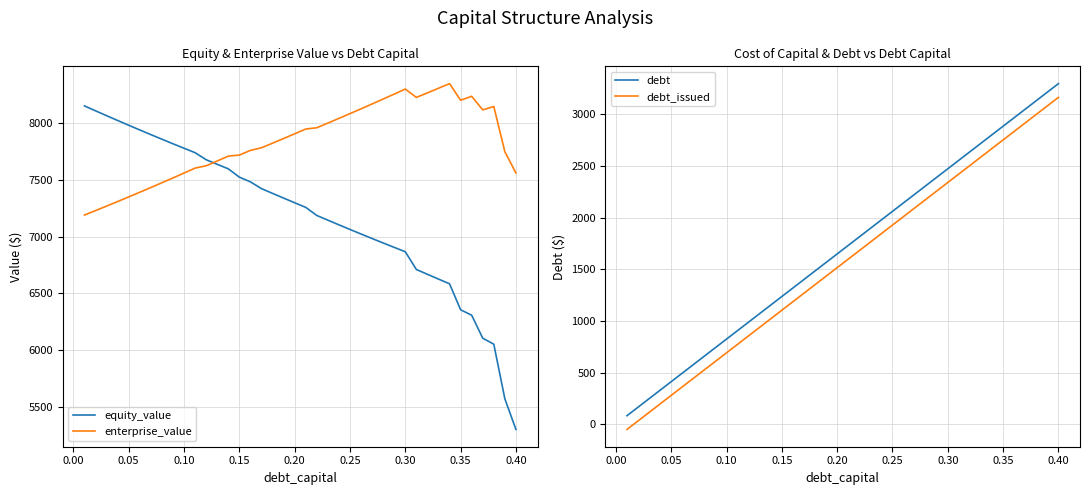

True or false: debt and debt_issued intersect in this chart.

False